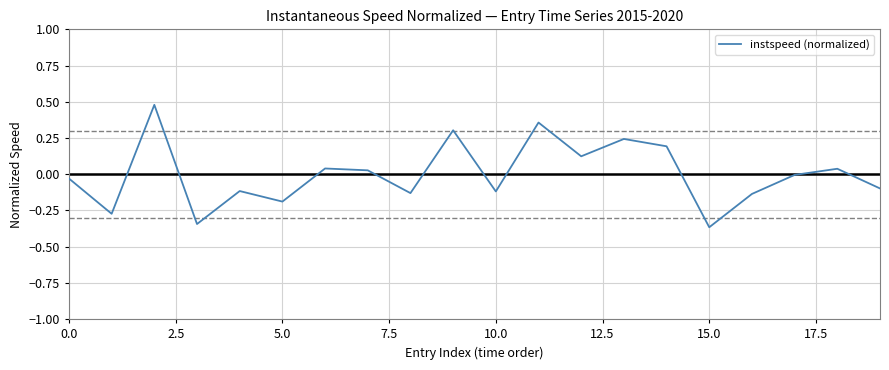

What is the difference between the maximum and minimum values?

0.8